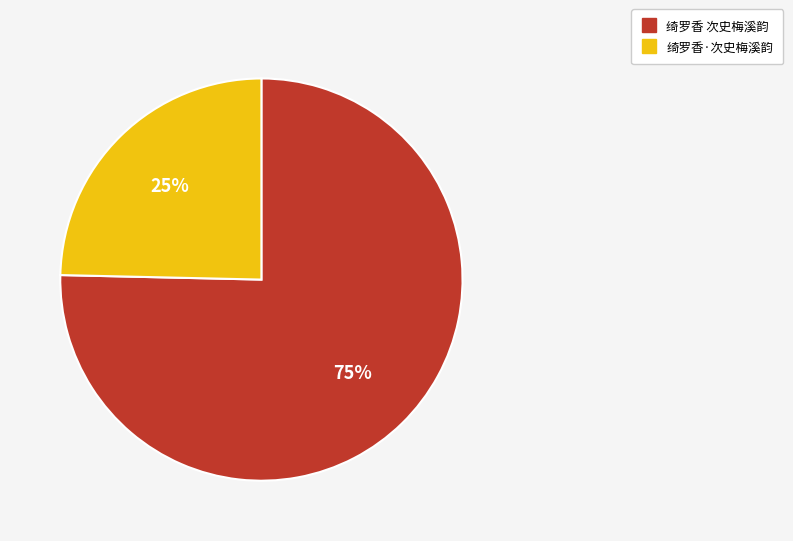

What is the ratio of the value at 绮罗香·次史梅溪韵 to the value at 绮罗香 次史梅溪韵?

0.3